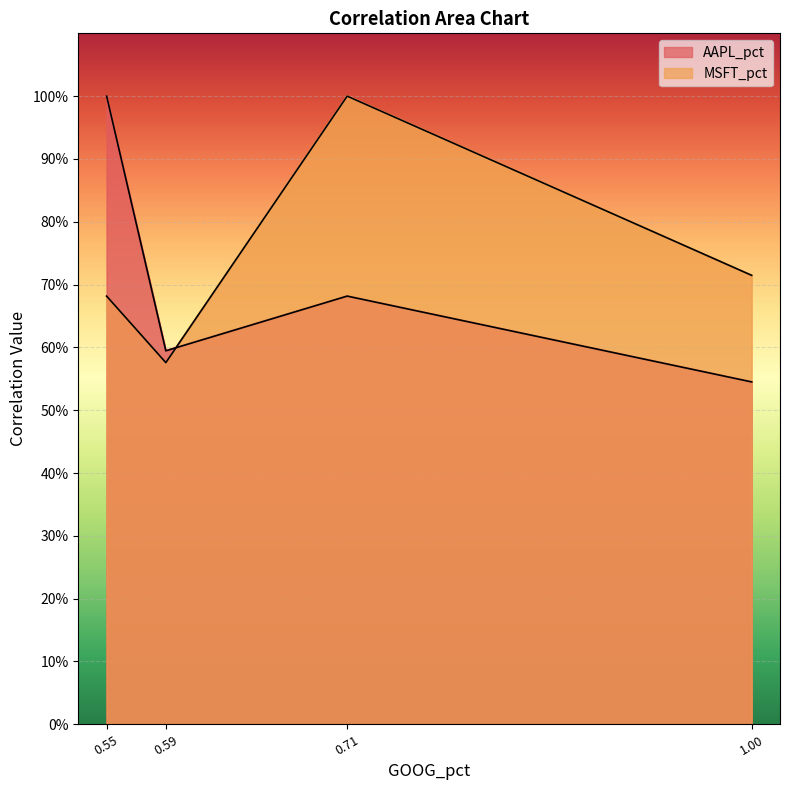

How many data points does each series have?

4